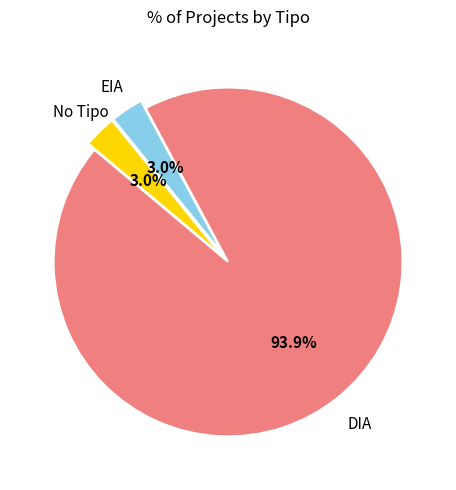

Is there a majority slice in this chart?

Yes